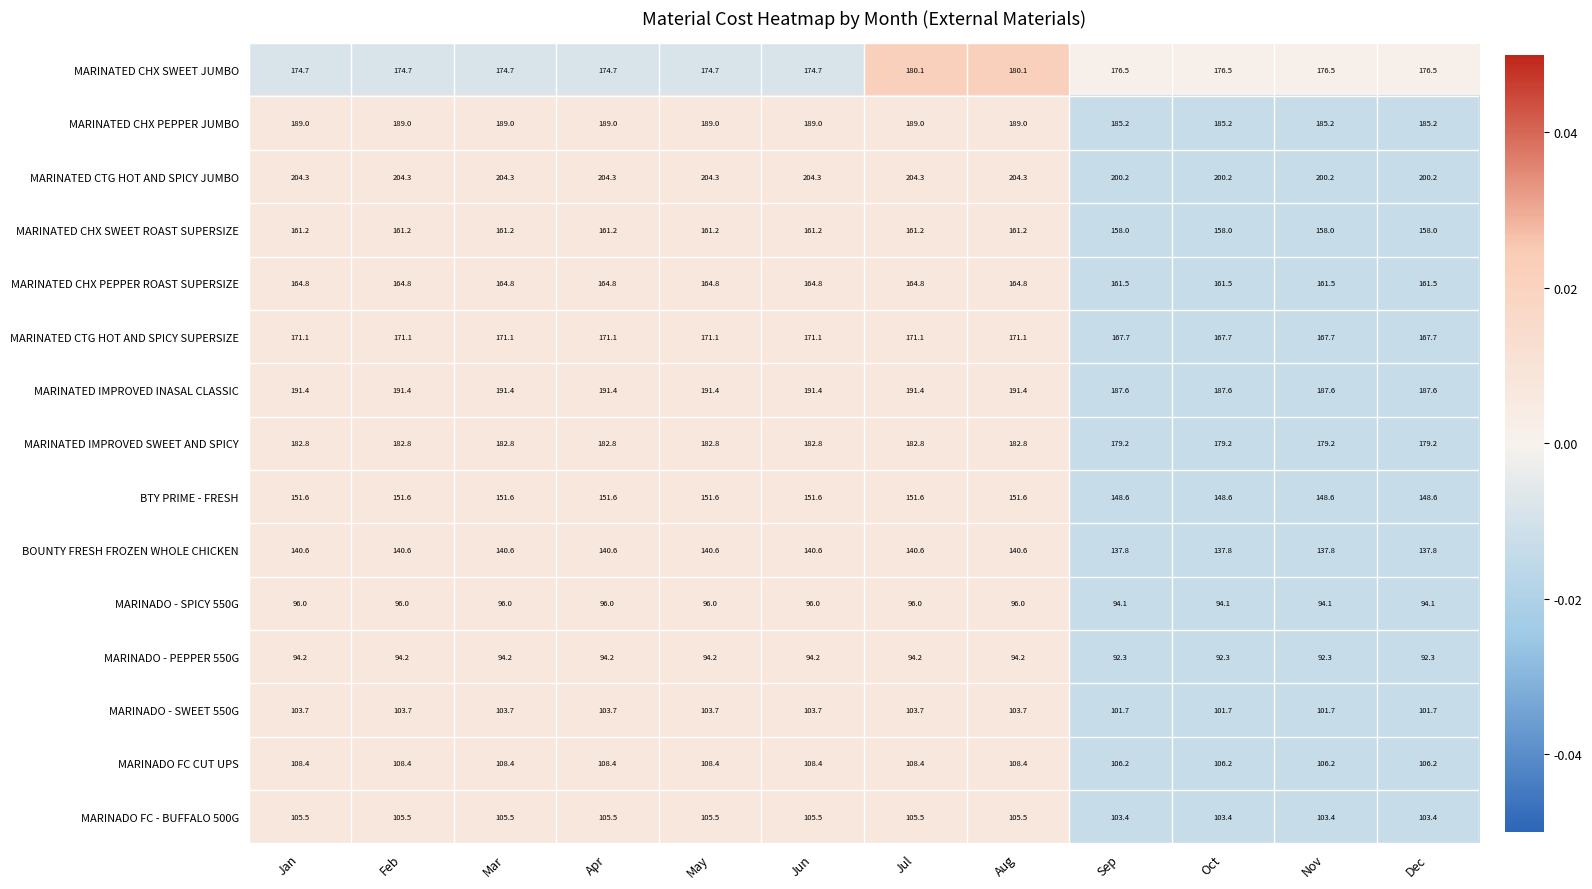

Rank the series at Oct from highest to lowest value.

MARINATED CTG HOT AND SPICY JUMBO, MARINATED IMPROVED INASAL CLASSIC, MARINATED CHX PEPPER JUMBO, MARINATED IMPROVED SWEET AND SPICY, MARINATED CHX SWEET JUMBO, MARINATED CTG HOT AND SPICY SUPERSIZE, MARINATED CHX PEPPER ROAST SUPERSIZE, MARINATED CHX SWEET ROAST SUPERSIZE, BTY PRIME - FRESH, BOUNTY FRESH FROZEN WHOLE CHICKEN, MARINADO FC CUT UPS, MARINADO FC - BUFFALO 500G, MARINADO - SWEET 550G, MARINADO - SPICY 550G, MARINADO - PEPPER 550G